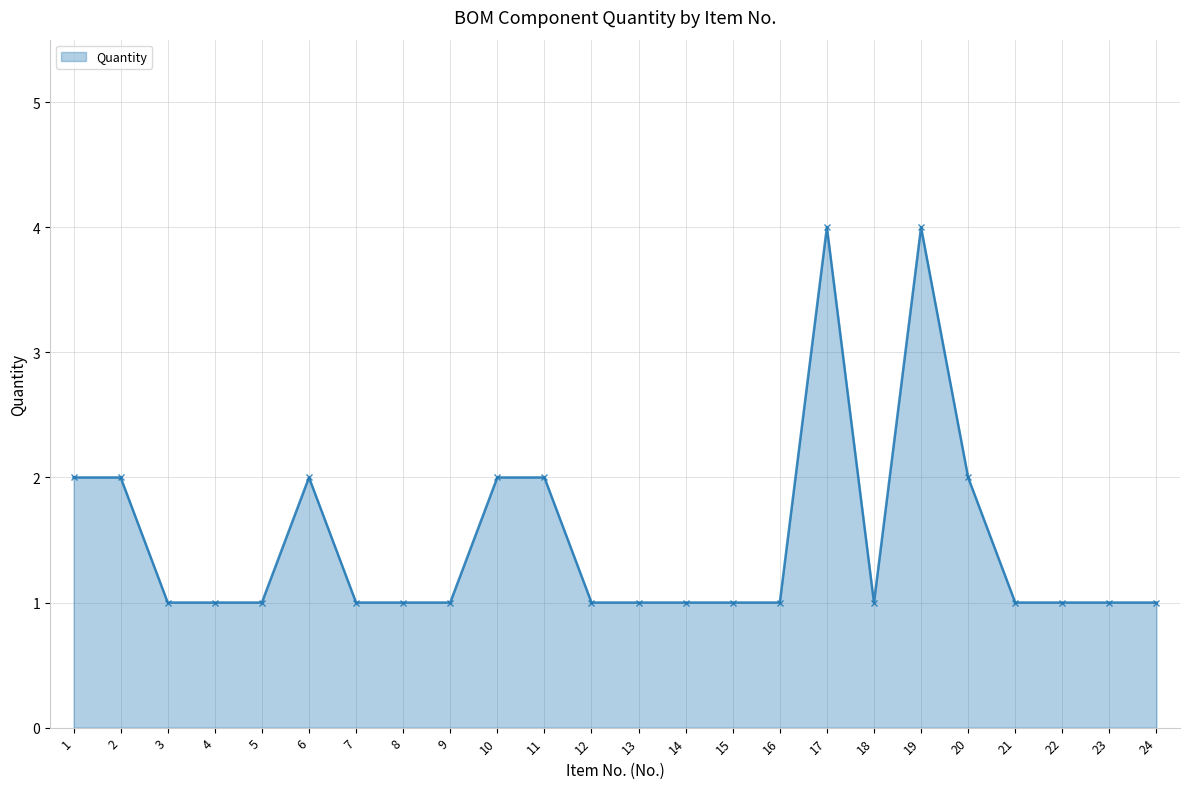

The chart shows a value of 1 at 24. True or false?

True